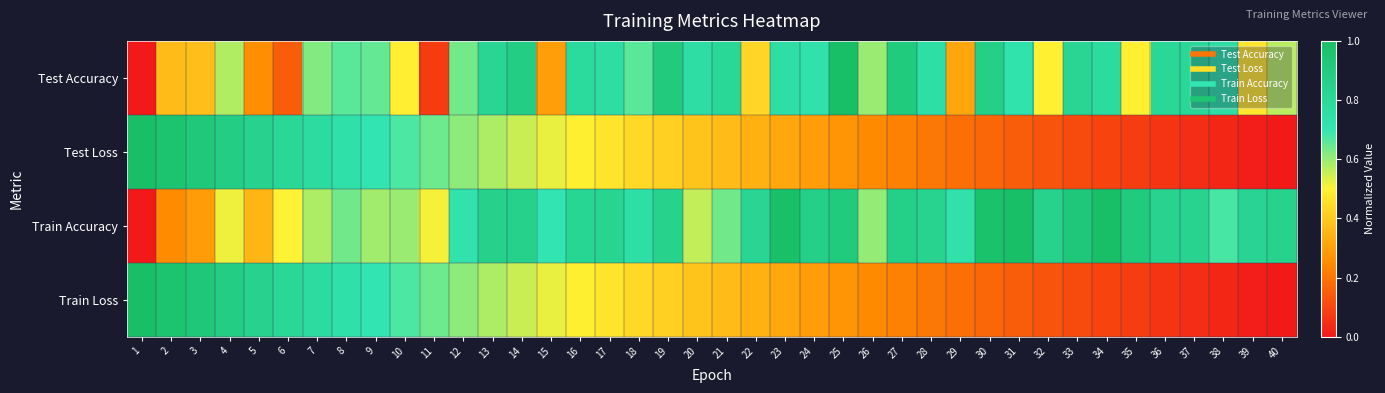

At how many categories does at least one series exceed 0?

40